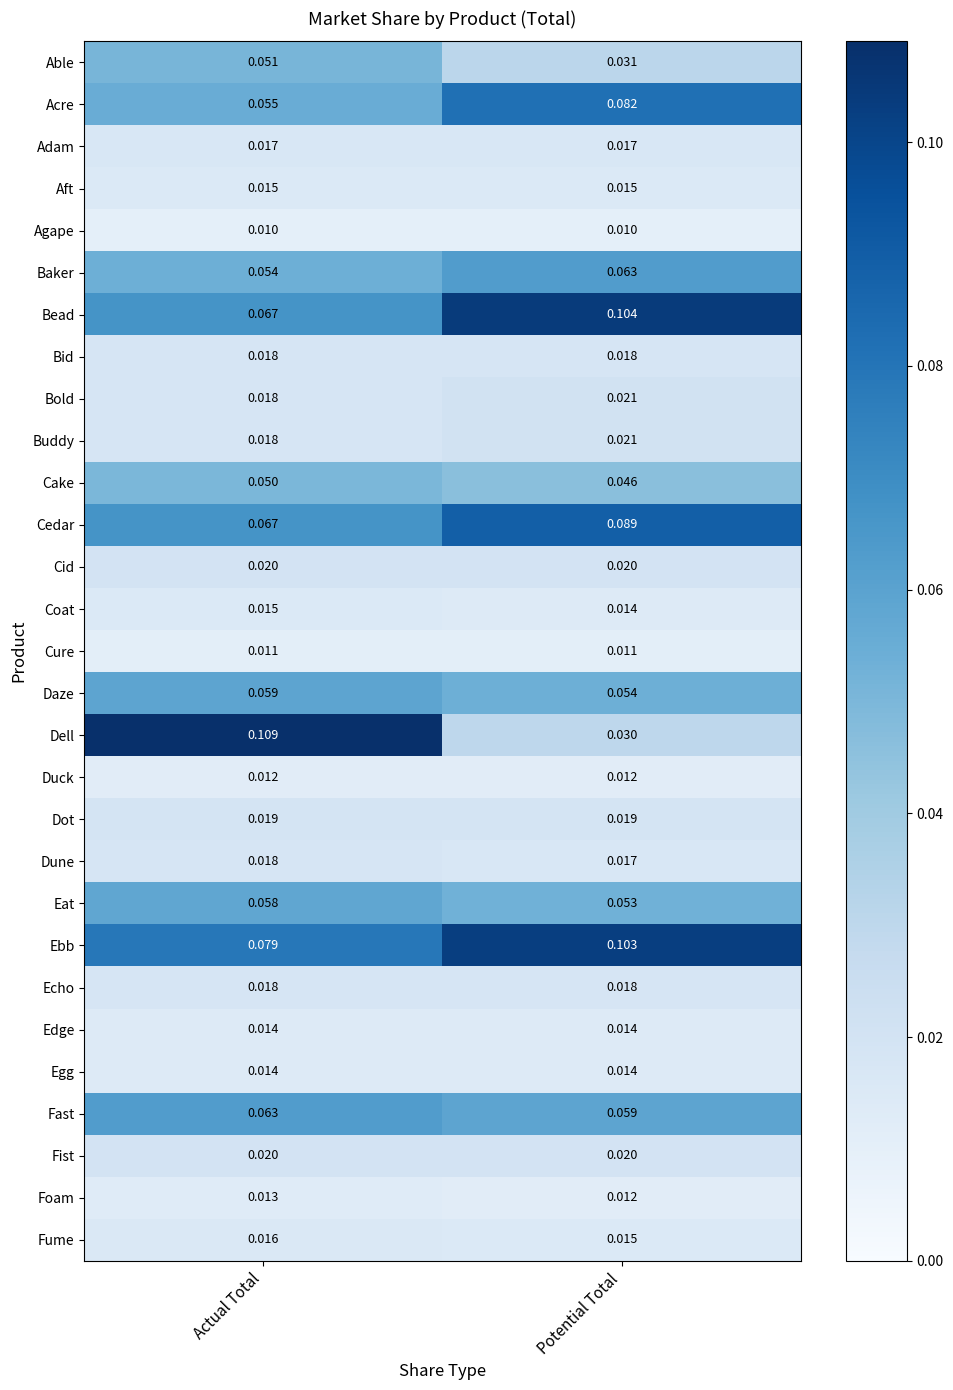

Between Actual Total and Potential Total, which series saw the biggest shift?

Dell